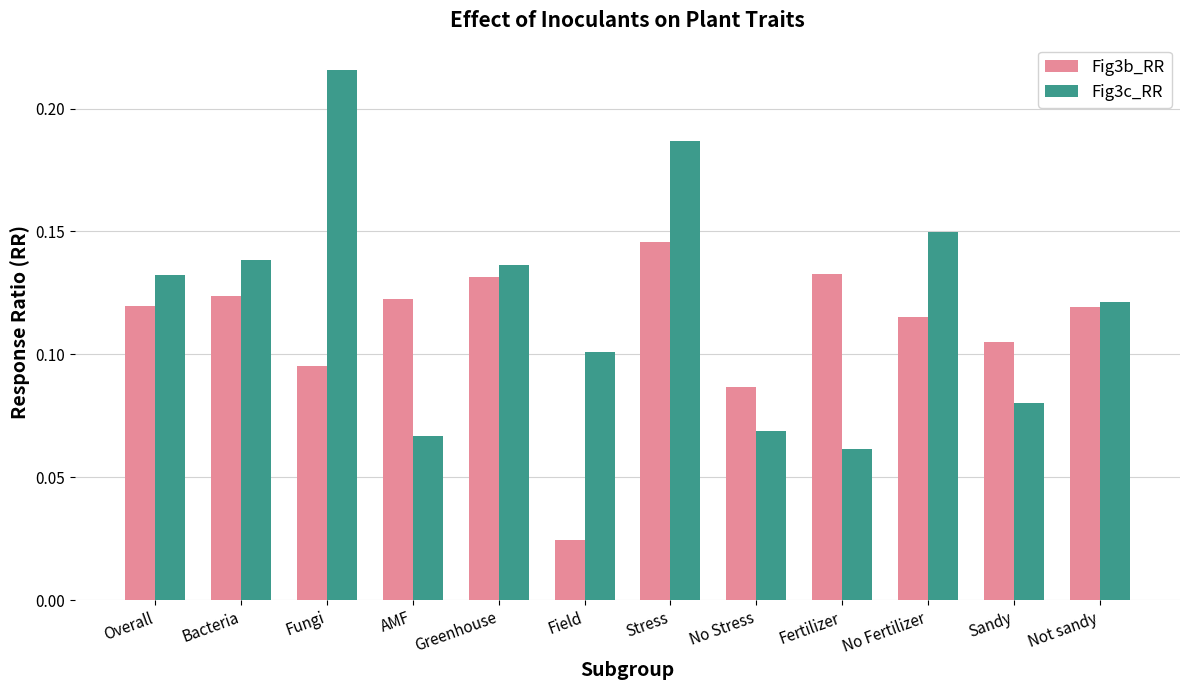

Is it true that Fig3b_RR equals 0.2 at Bacteria?

False